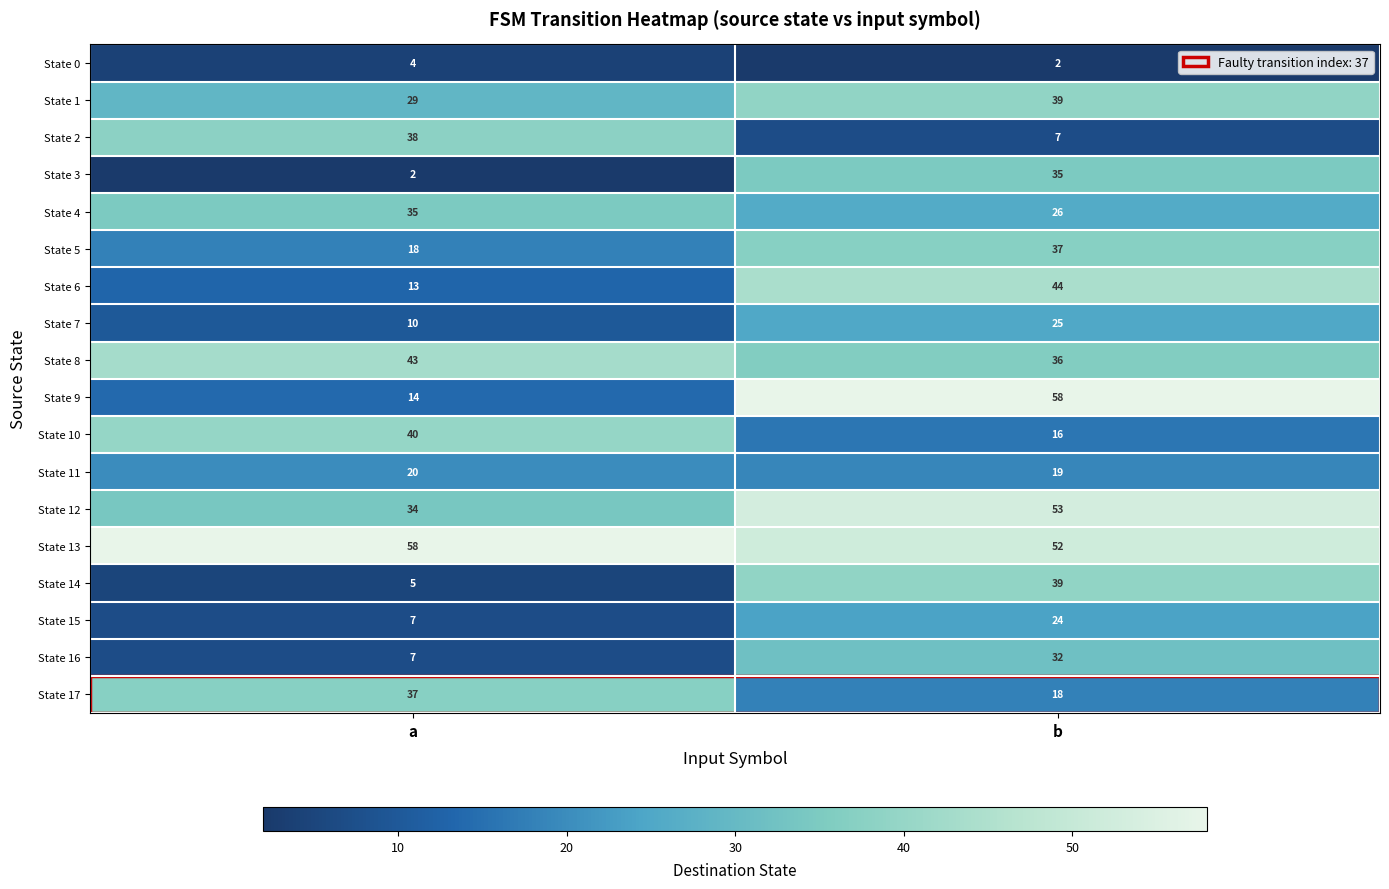

At which category is the sum across all series the highest?

b